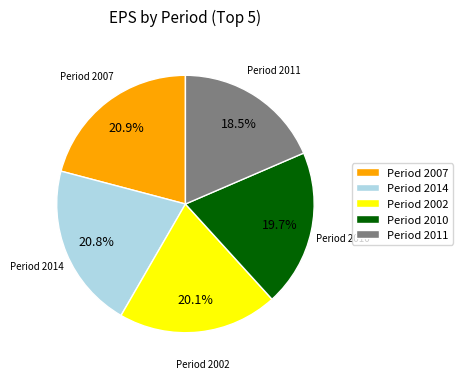

Does any single category account for the majority?

No